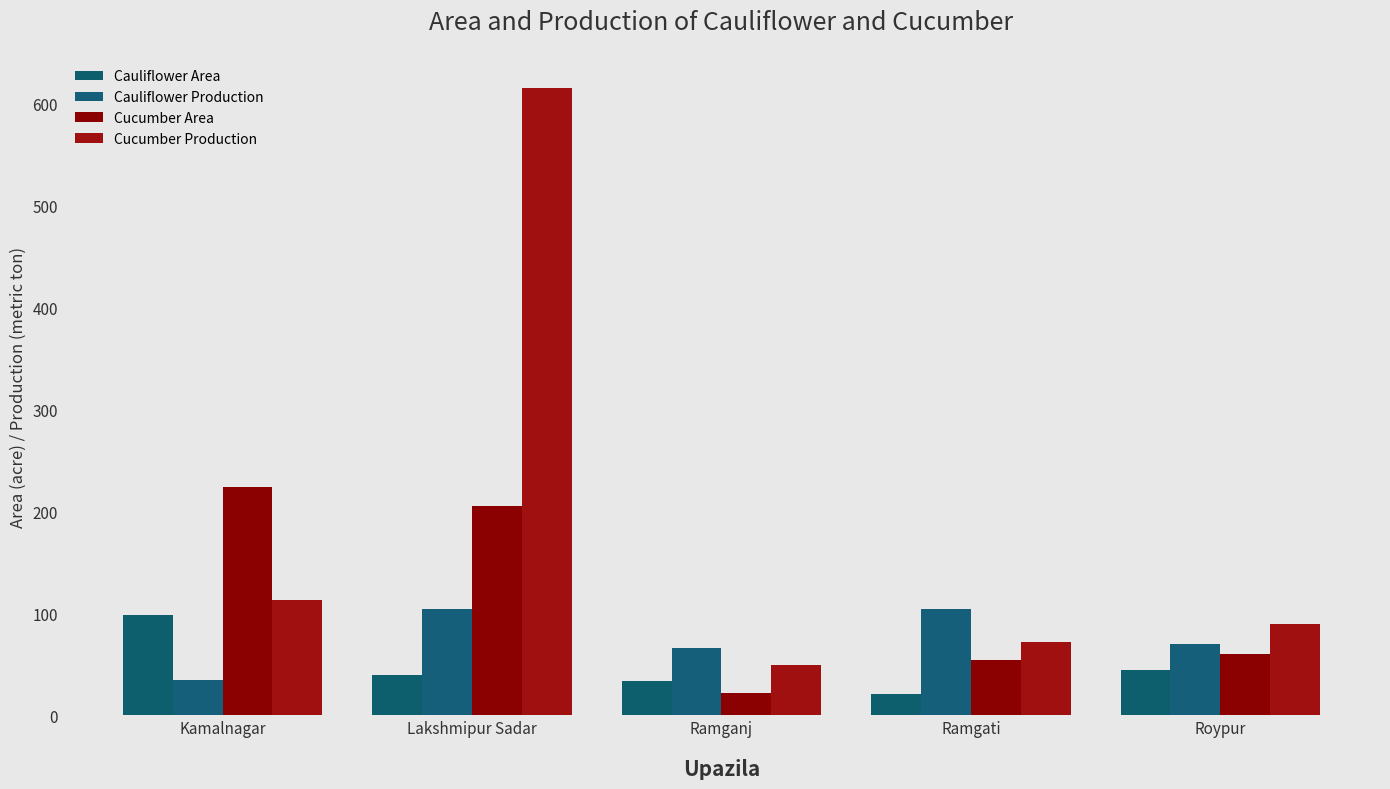

True or false: Cucumber Area has a value of 22 at Ramganj.

True